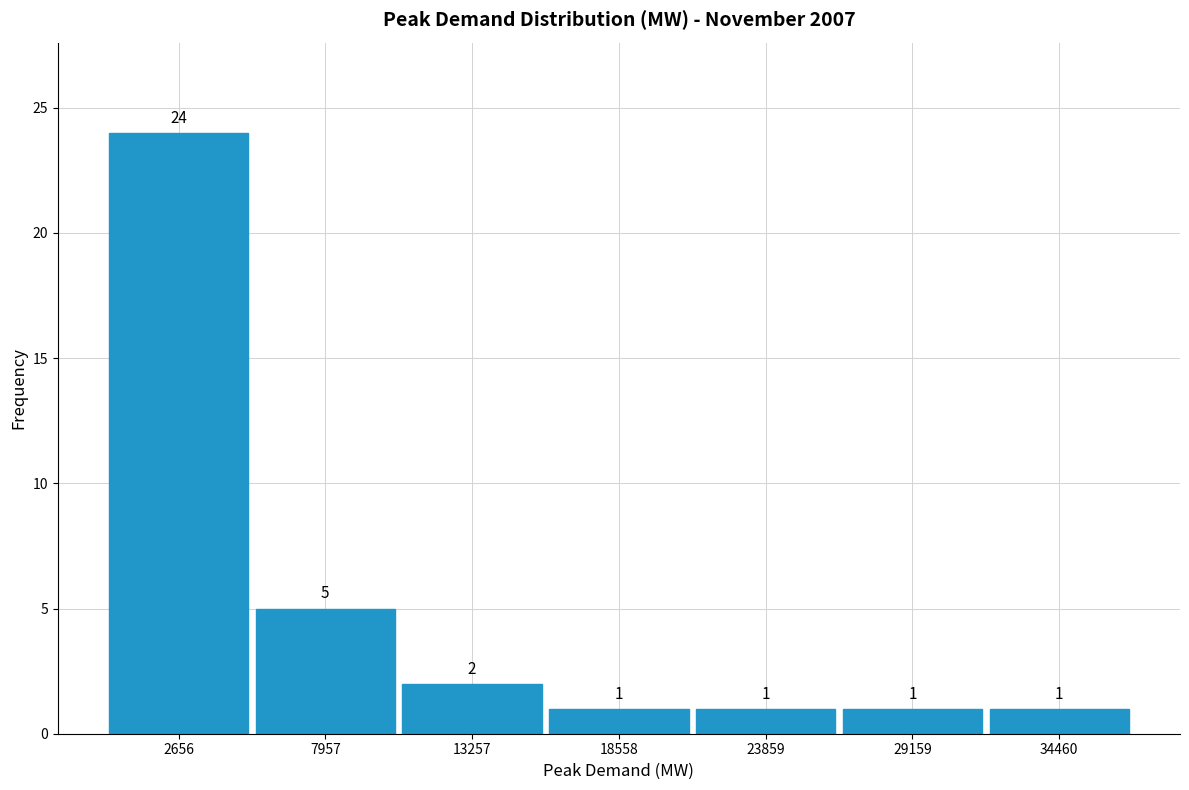

Reading left to right, transcribe this chart: for each bar, give the range it covers on the x-axis and its height. The bar edges are not printed on the chart, so give them approximately, as read against the axis.

0 to 5000: 24
5000 to 11000: 5
11000 to 16000: 2
16000 to 21000: 1
21000 to 27000: 1
27000 to 32000: 1
32000 to 37000: 1